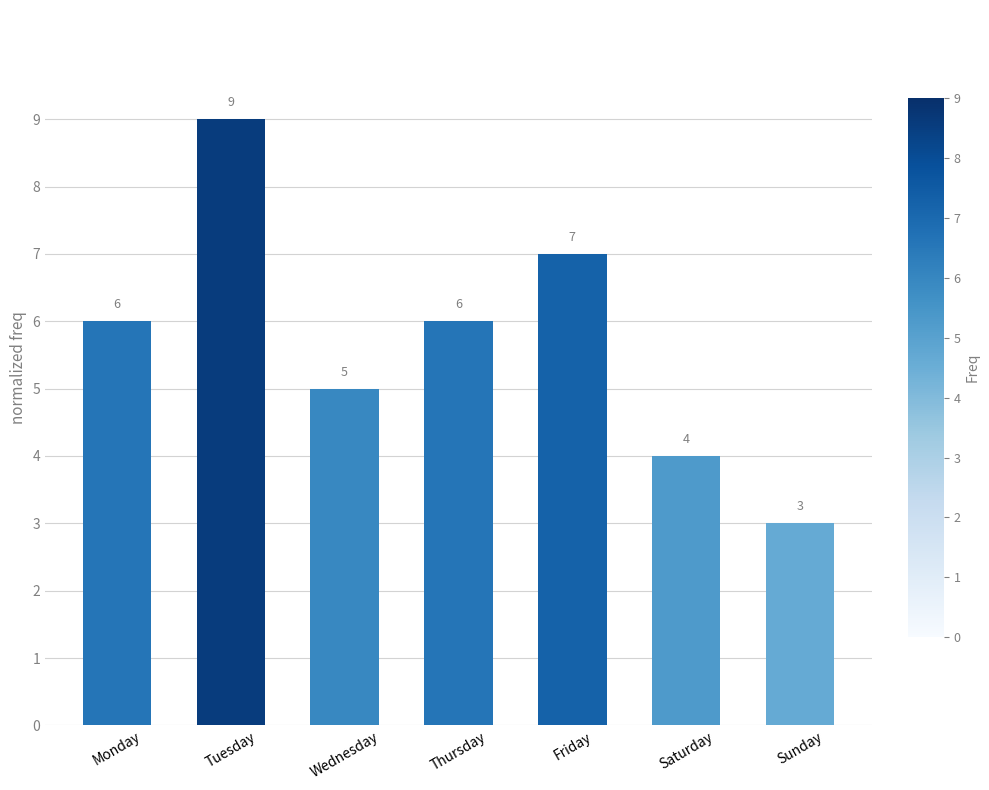

How many values are between 4 and 7?

5